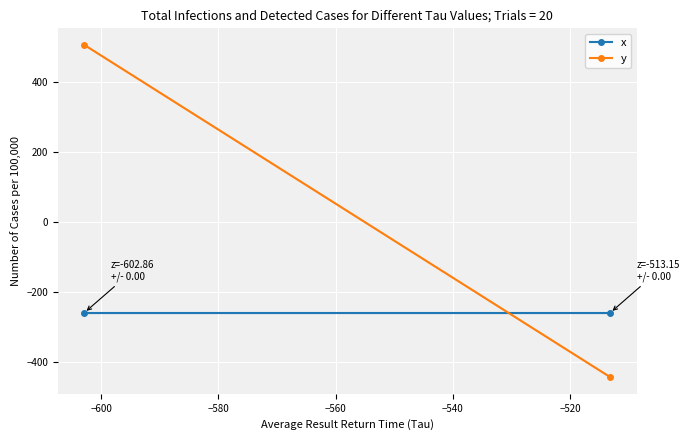

Which series has the largest range (max minus min)?

y